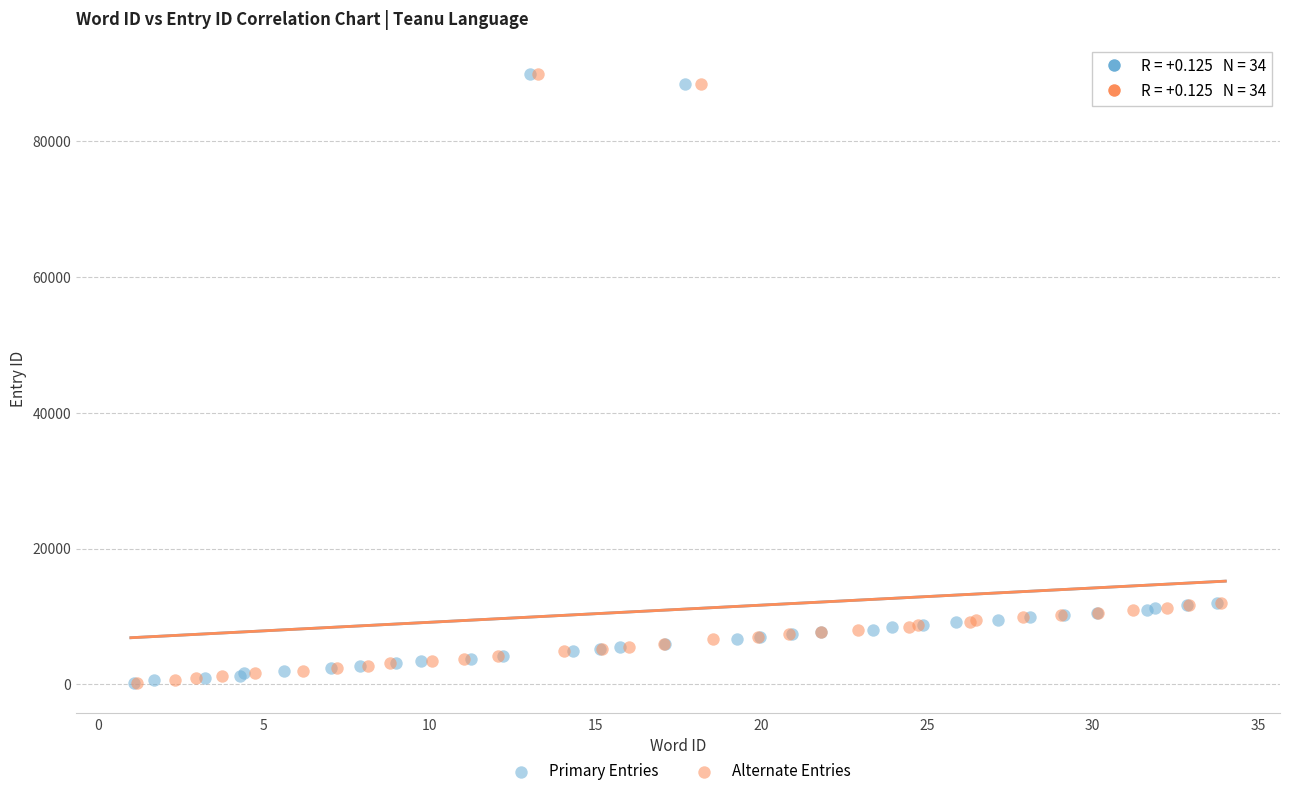

Which series has the largest Y range (max minus min)?

Alternate Entries